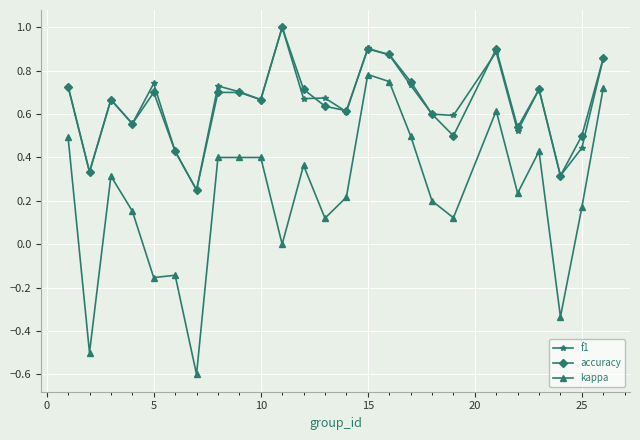

True or false: f1 and kappa intersect in this chart.

False